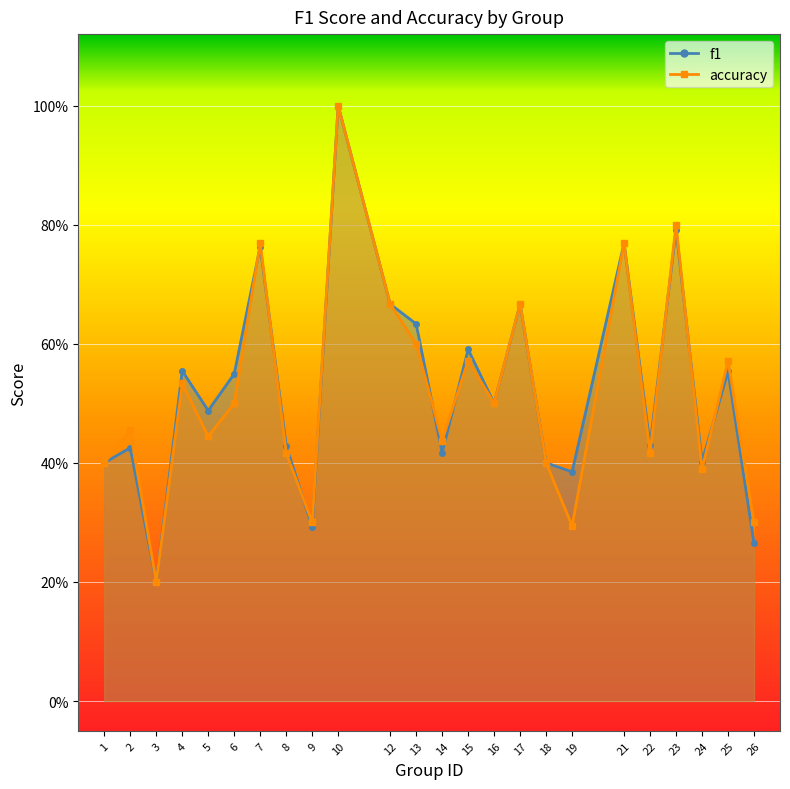

What is the sum of all accuracy values?

12.4